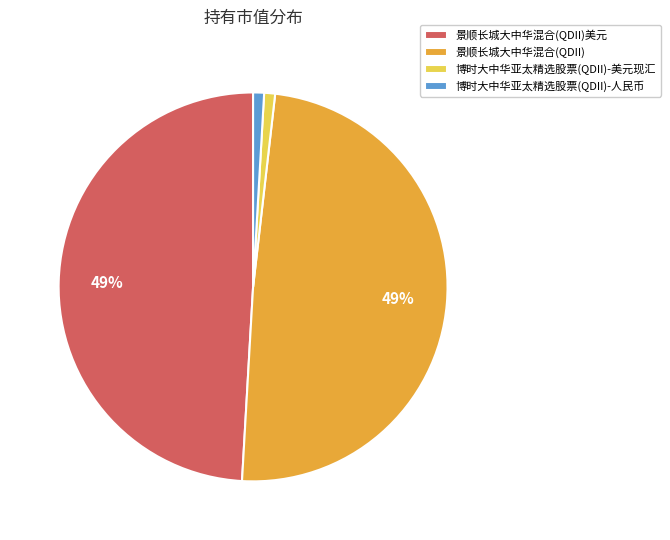

To the nearest percent, what is the difference between the 博时大中华亚太精选股票(QDII)-美元现汇 and 景顺长城大中华混合(QDII) slice percentages?

48%